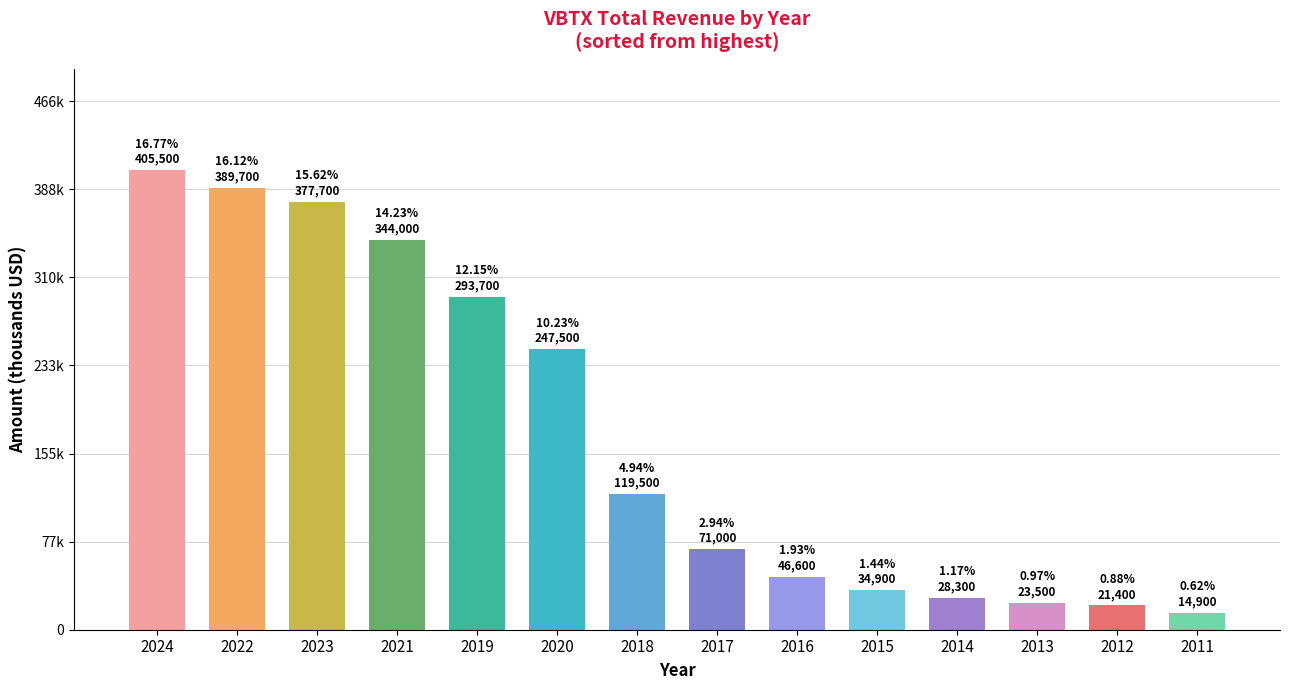

What is the value of the 11th bar from the left?

28300